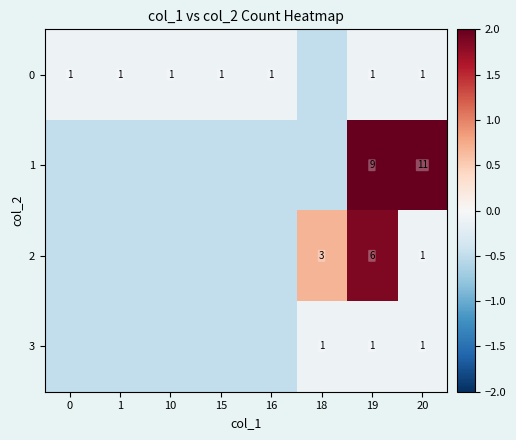

The value of 3 at 1 is -0.1. True or false?

False